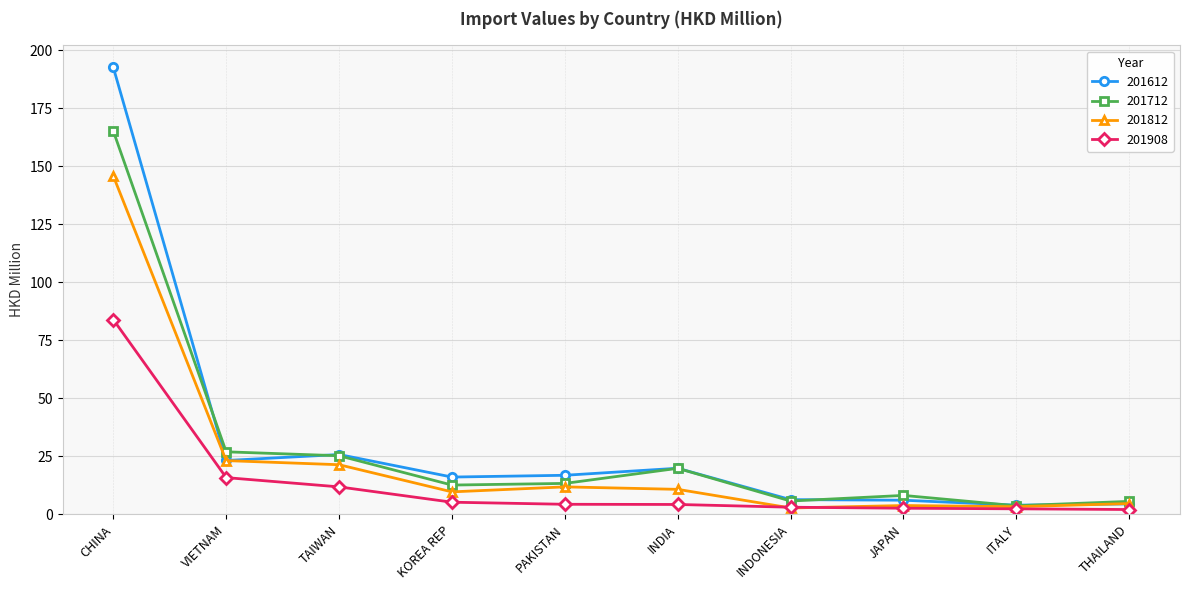

Where is 201612 nearest to the value 98?

TAIWAN